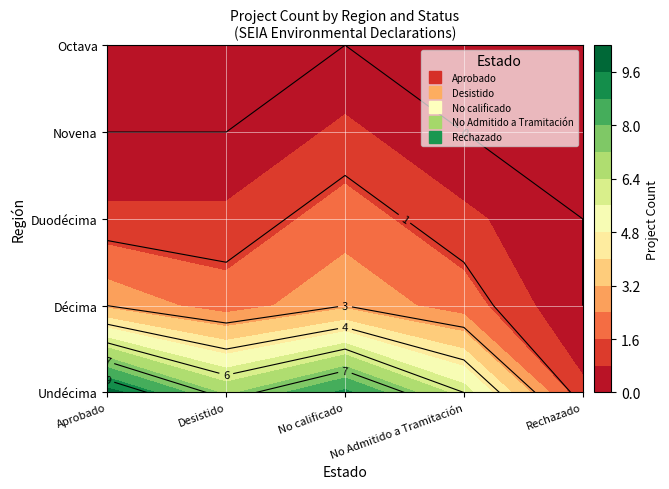

Reading left to right, what are all the values shown in this chart?

Aprobado: 0=10	1=3	2=1	3=0	4=0
Desistido: 0=7	1=2	2=1	3=0	4=0
No calificado: 0=9	1=3	2=2	3=1	4=0
No Admitido a Tramitación: 0=6	1=2	2=1	3=0	4=0
Rechazado: 0=1	1=0	2=0	3=0	4=0